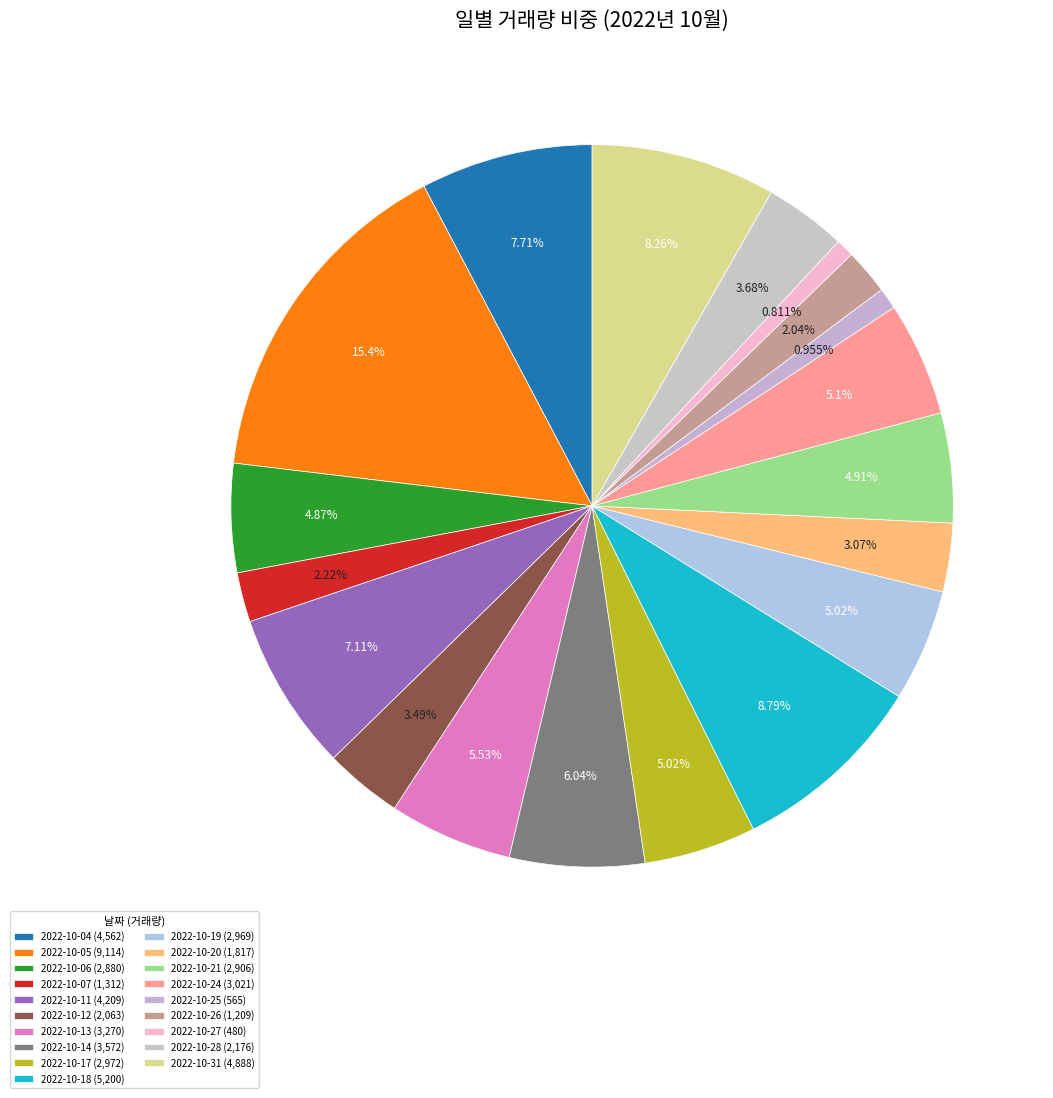

Rank the categories by value from highest to lowest.

2022-10-05, 2022-10-18, 2022-10-31, 2022-10-04, 2022-10-11, 2022-10-14, 2022-10-13, 2022-10-24, 2022-10-17, 2022-10-19, 2022-10-21, 2022-10-06, 2022-10-28, 2022-10-12, 2022-10-20, 2022-10-07, 2022-10-26, 2022-10-25, 2022-10-27